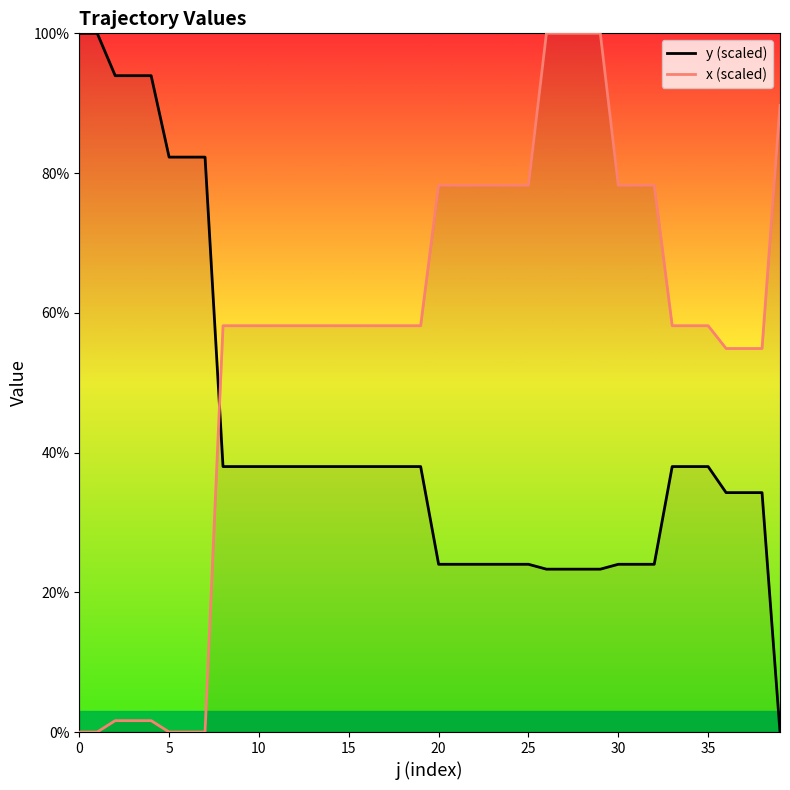

Is this an area chart (filled region under the line)?

No